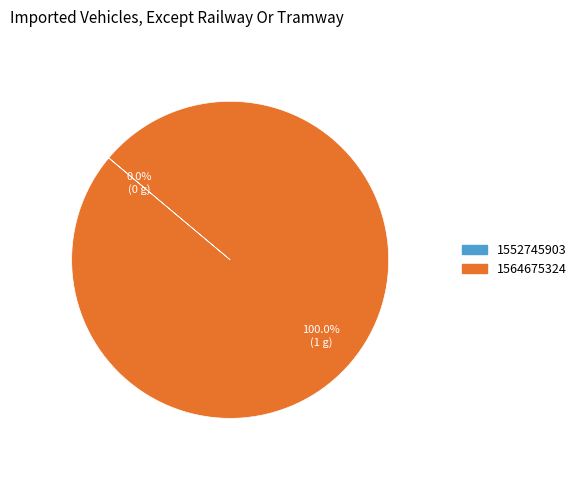

Does 1552745903 account for over 50% of the chart?

No